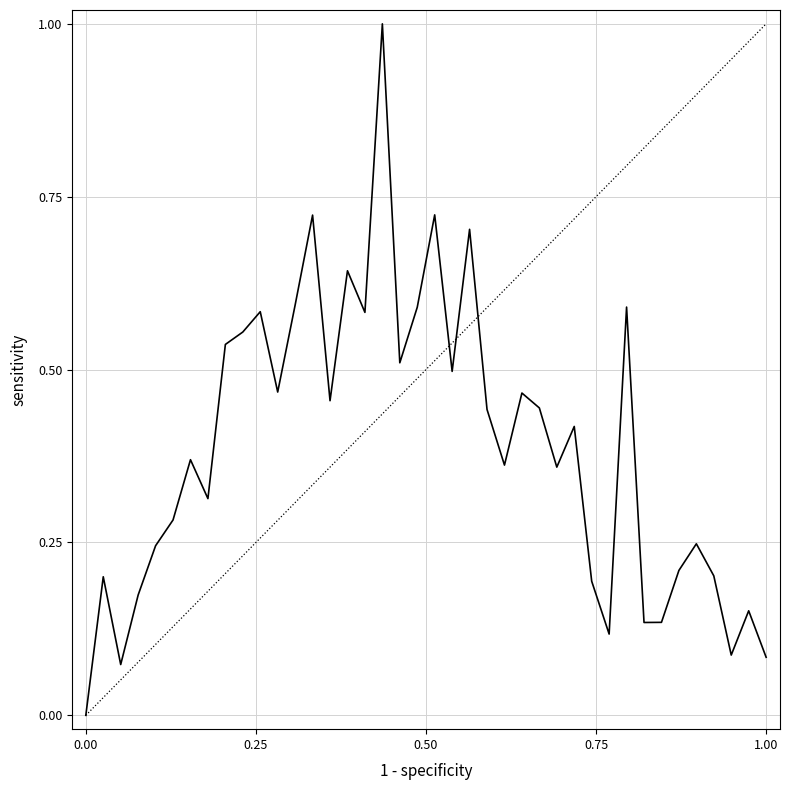

What is the difference between the maximum and minimum values?

1.0